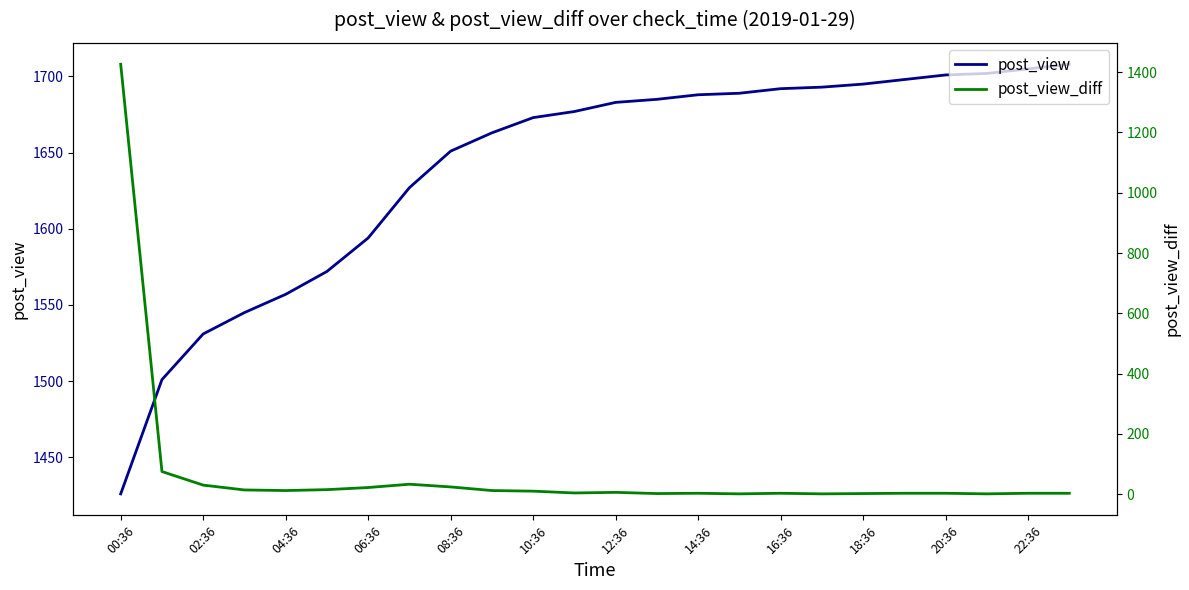

What is the difference between the highest and lowest values at 15?

1688